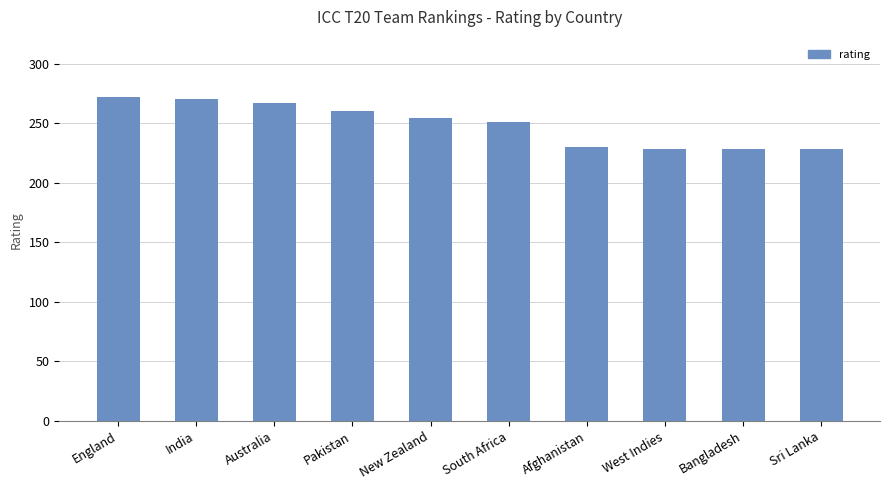

Reading right to left, list all the values displayed in this chart.

Sri Lanka=228	Bangladesh=228	West Indies=228	Afghanistan=230	South Africa=251	New Zealand=254	Pakistan=260	Australia=267	India=270	England=272